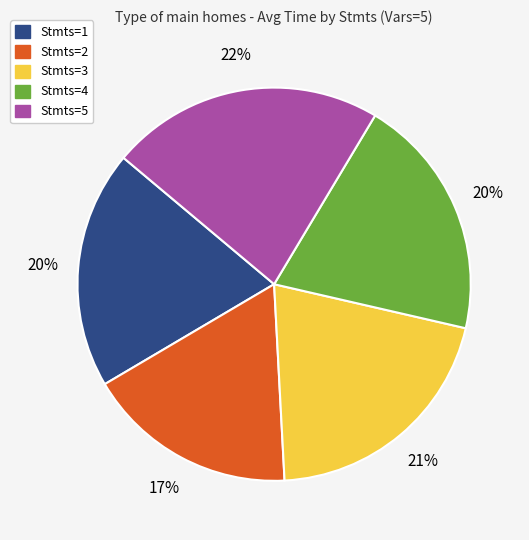

Approximately how many times larger is the value at Stmts=4 compared to Stmts=1?

1.0